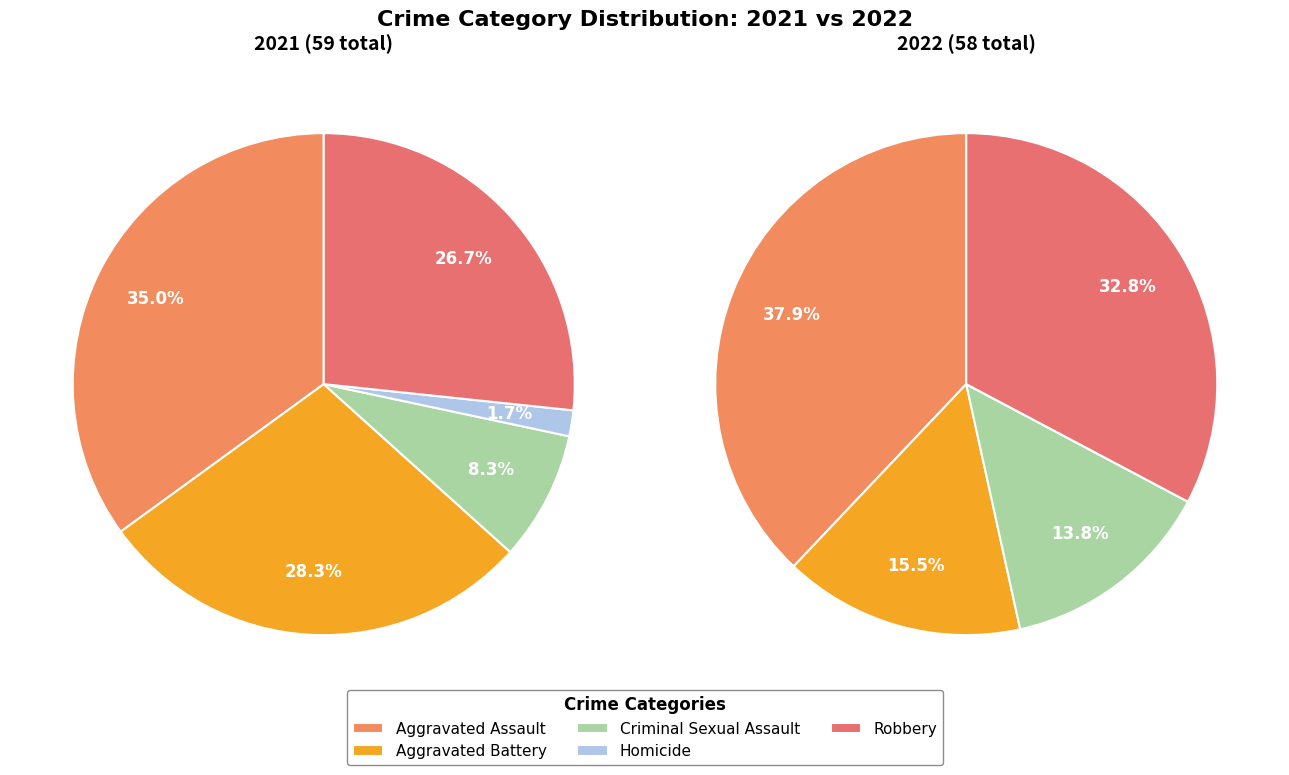

Is values_2022 the majority of the pie?

No